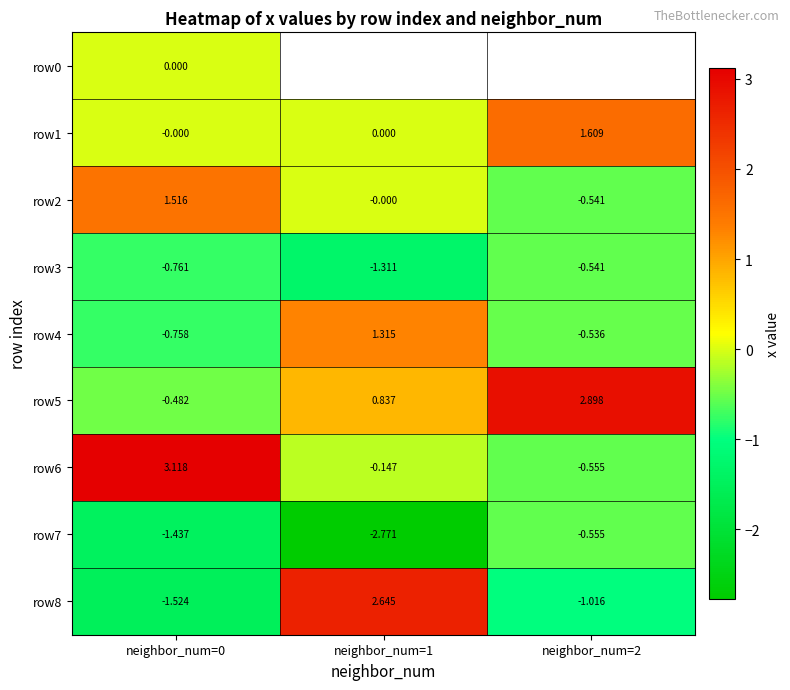

Is the value of row4 at neighbor_num=2 greater than the value of row5 at neighbor_num=0?

No